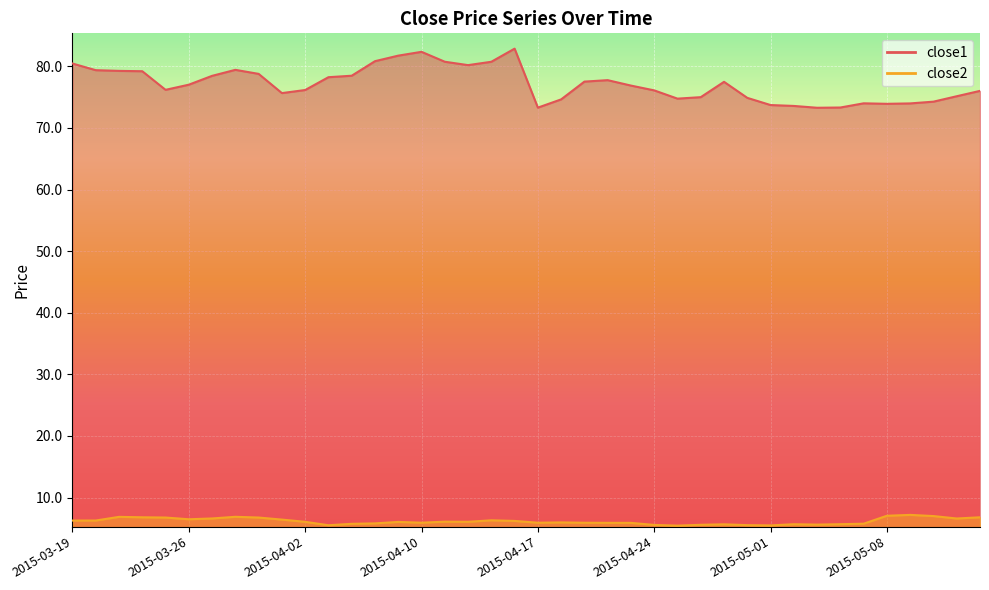

Where is the first local minimum for close1?

2015-03-25